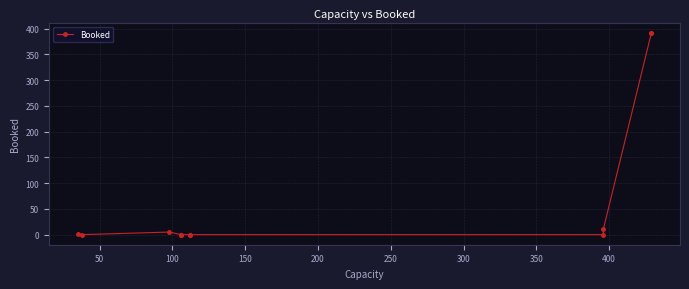

How many interior local peaks (higher than both neighbors) does the data have?

1